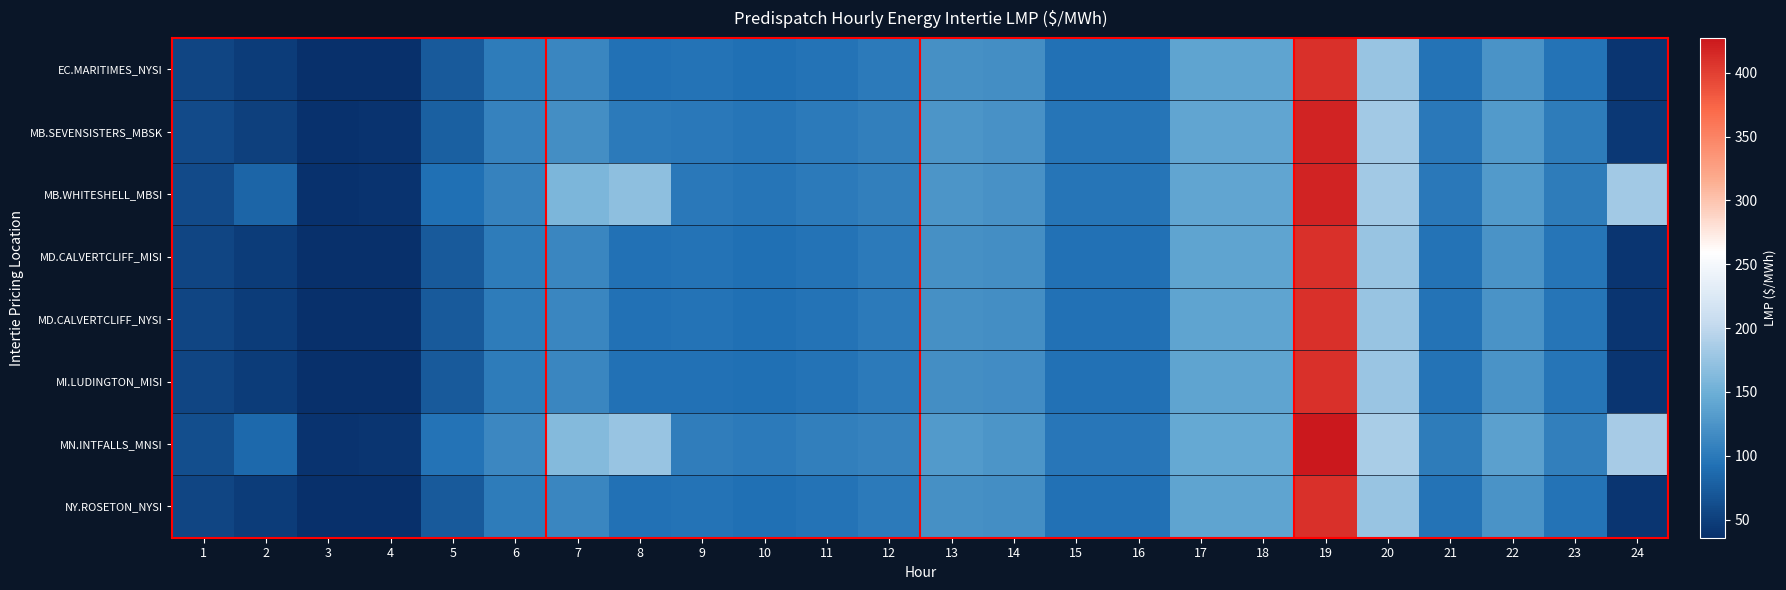

Which series has the widest spread of values?

MN.INTFALLS_MNSI